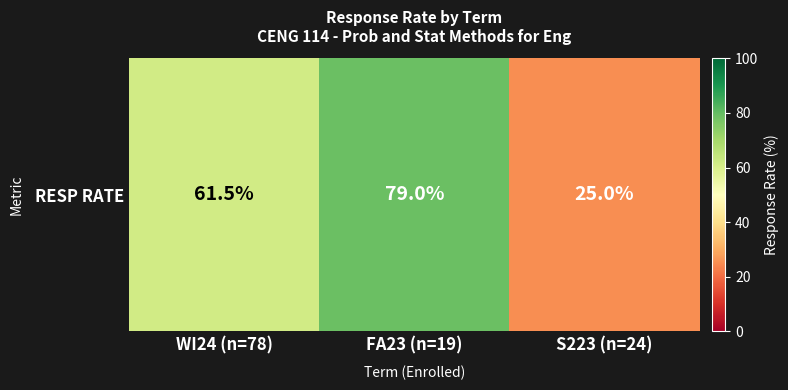

Reading left to right, list all the values displayed in this chart.

WI24 (n=78)=61.5	FA23 (n=19)=79.0	S223 (n=24)=25.0